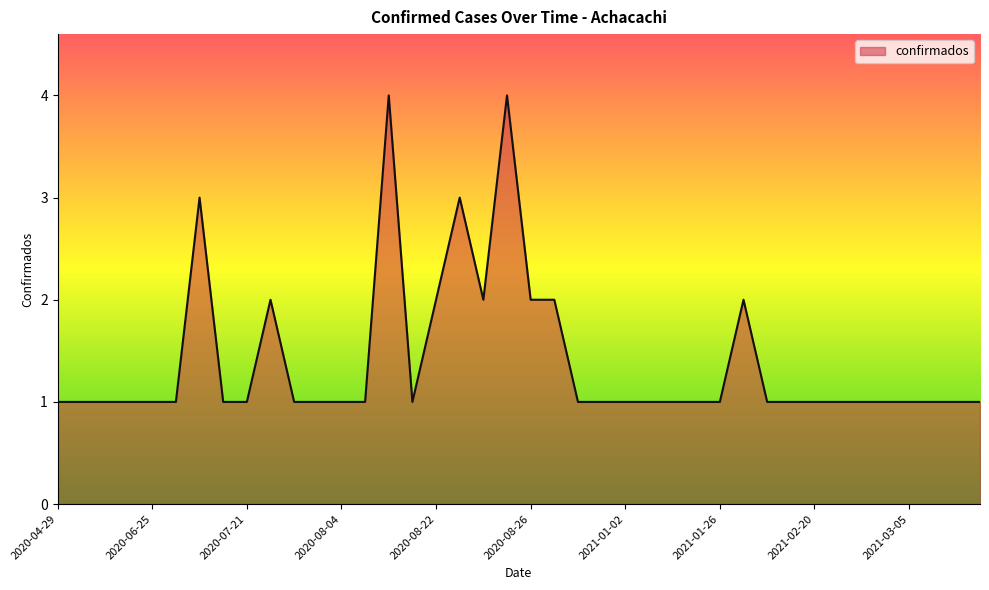

What is the difference between the maximum and minimum values?

3